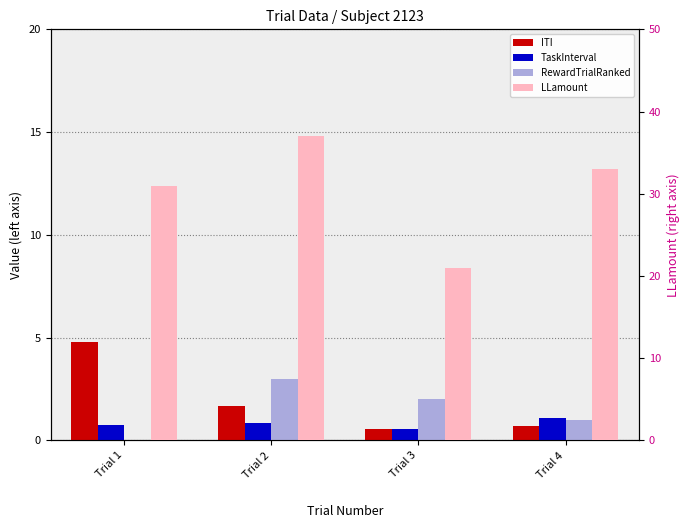

At how many categories does at least one series exceed 26?

3